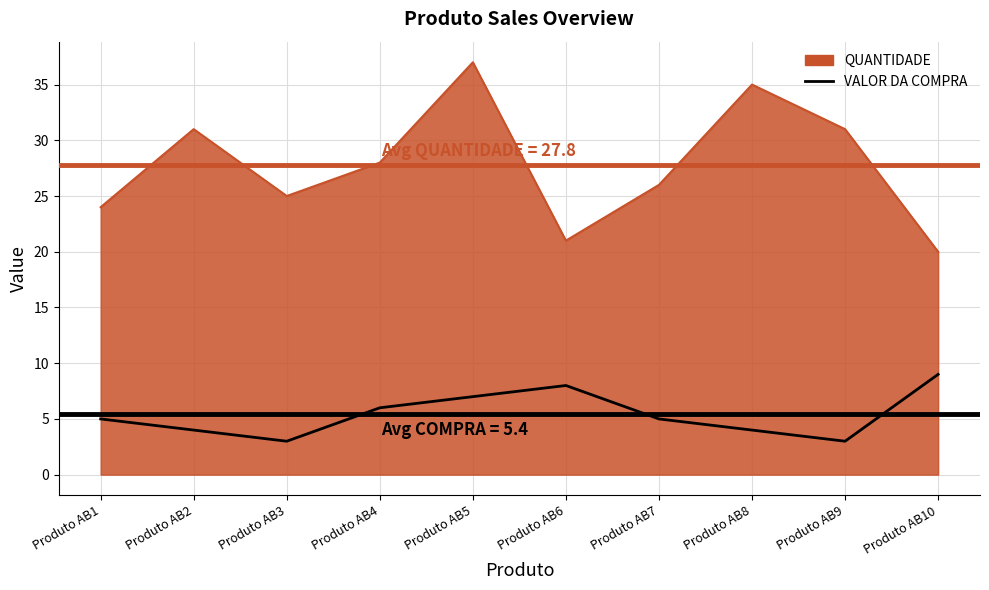

Approximately how many times larger is the value at Produto AB4 compared to Produto AB3?

2.0